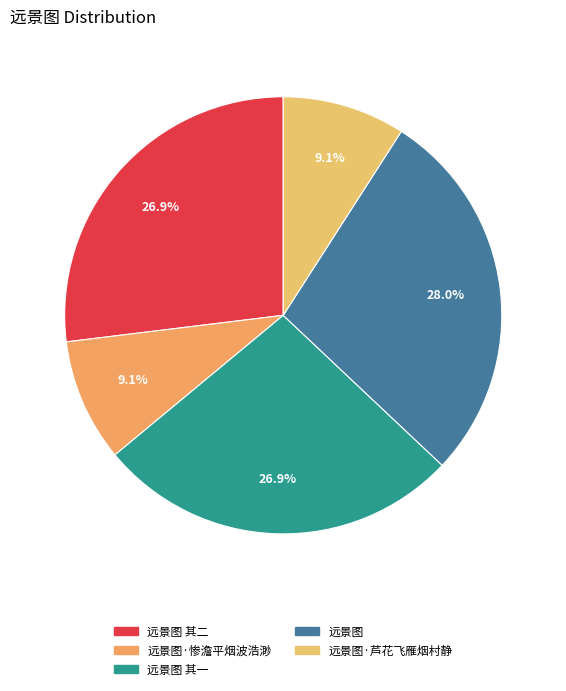

To the nearest percent, what is the difference between the largest and smallest slice percentages?

19%